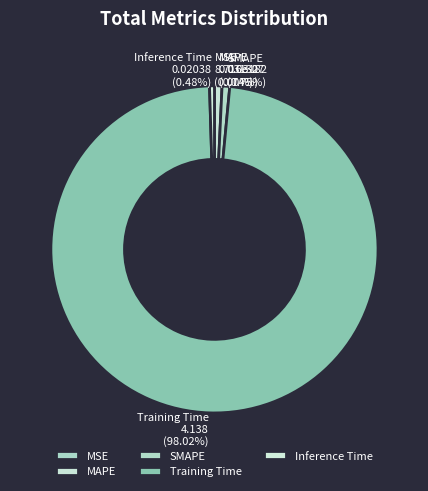

Which category has the biggest portion of the pie?

Training Time